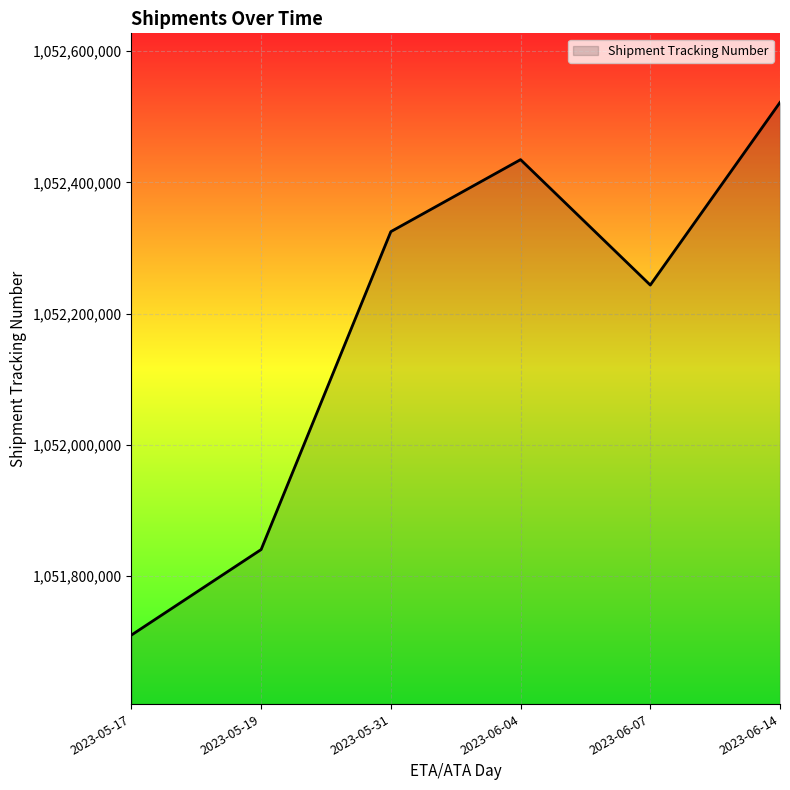

What is the difference between the values at 2023-06-07 and 2023-06-14?

278266